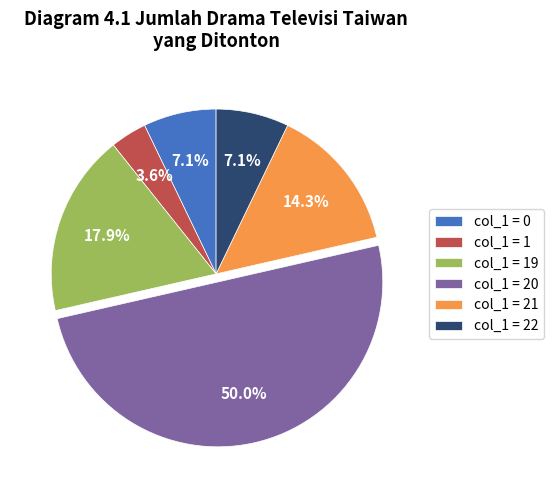

Does col_1 = 0 represent more than half of the total?

No